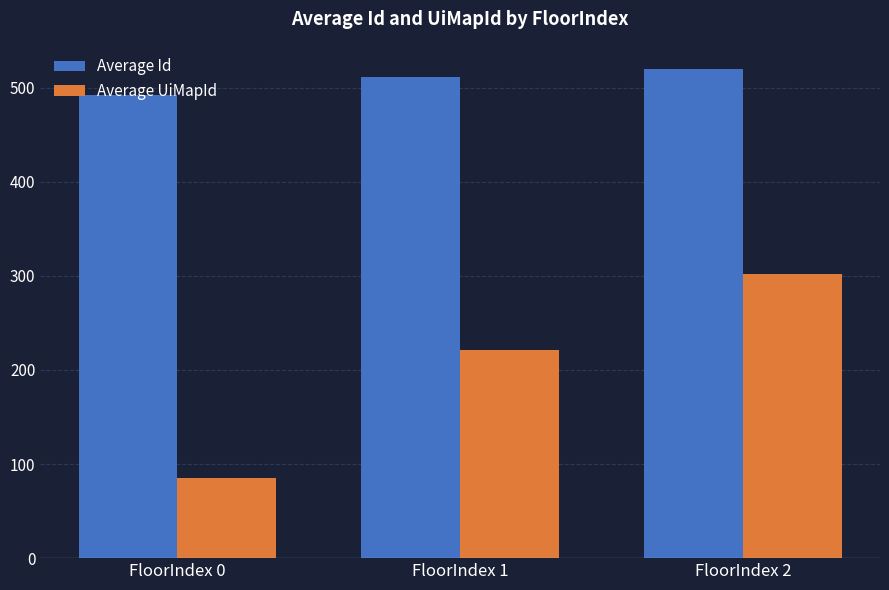

Reading left to right, what are all the values shown in this chart?

Average Id: FloorIndex 0=492	FloorIndex 1=511	FloorIndex 2=520
Average UiMapId: FloorIndex 0=85	FloorIndex 1=221	FloorIndex 2=302